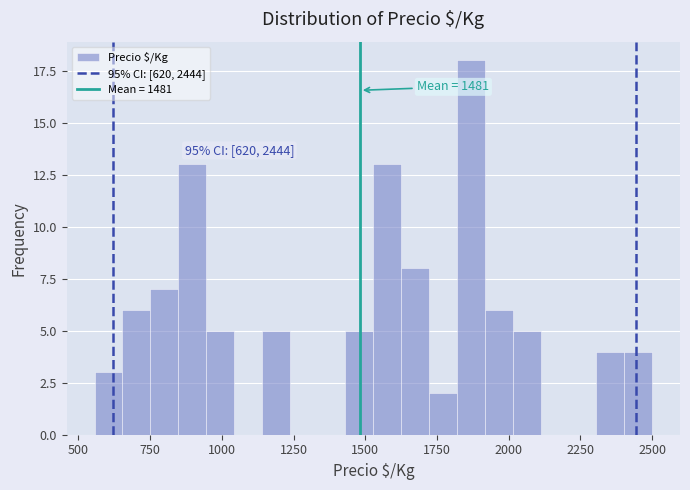

Read against the x-axis, roughly where is the centre of the tallest bar?

1850